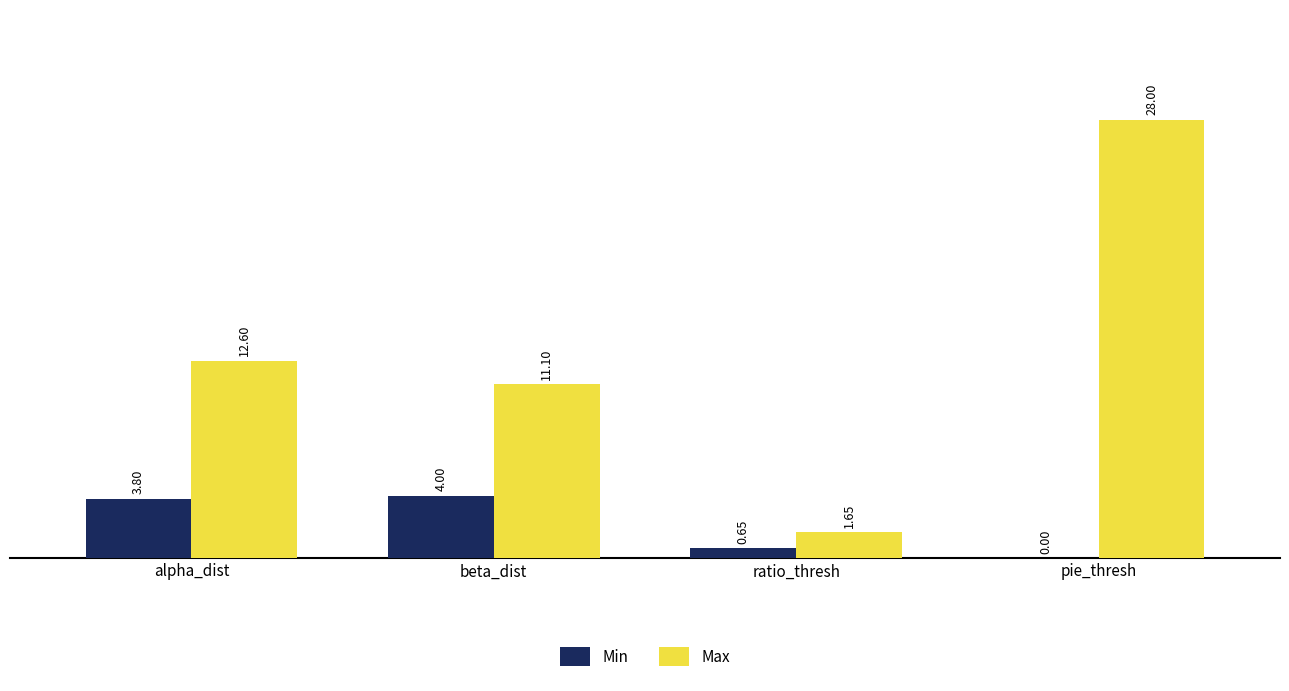

Where is Min nearest to the value 2?

ratio_thresh